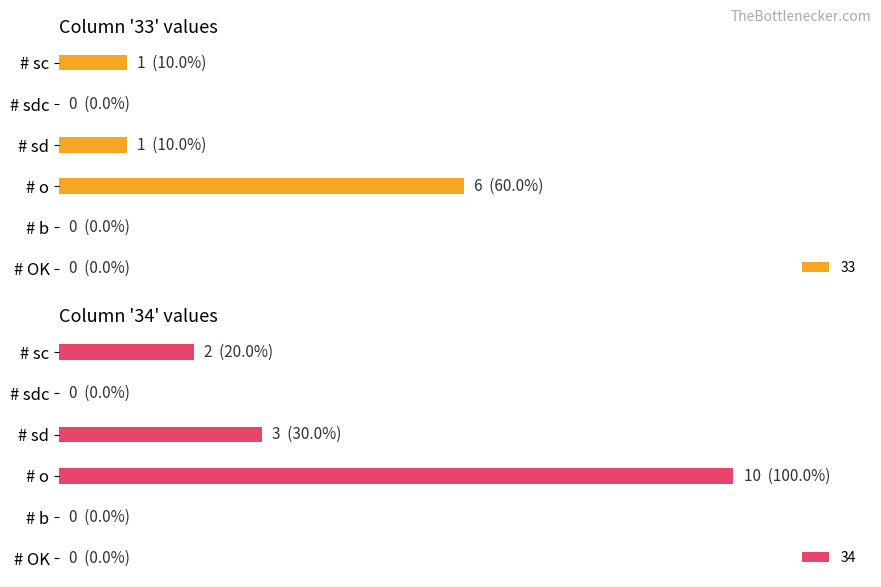

Which category has the highest value in the 33 series?

# o